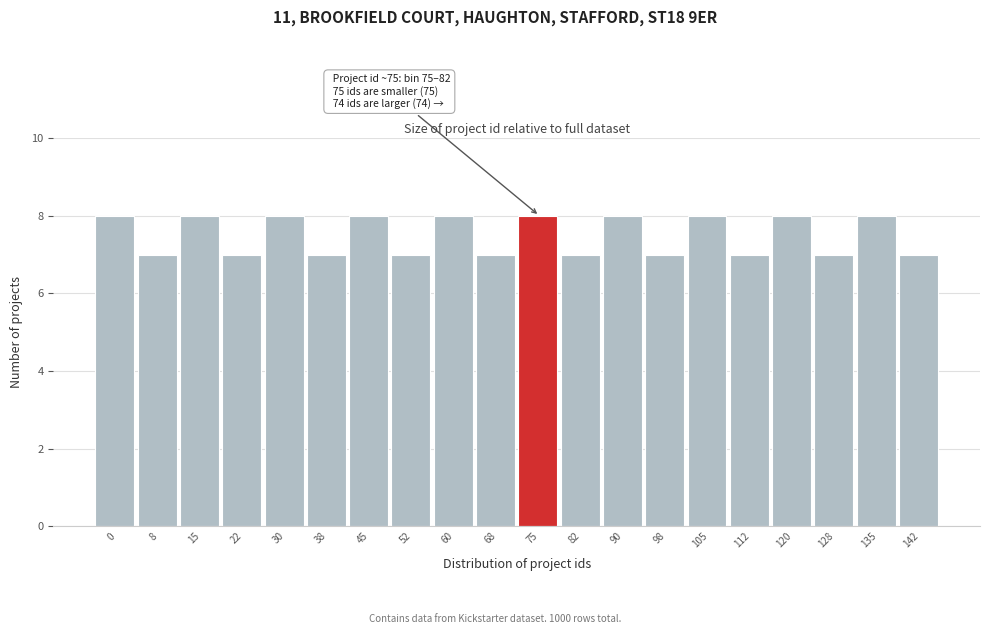

Reading left to right, extract all data points from this chart.

0=8	8=7	15=8	22=7	30=8	38=7	45=8	52=7	60=8	68=7	75=8	82=7	90=8	98=7	105=8	112=7	120=8	128=7	135=8	142=7